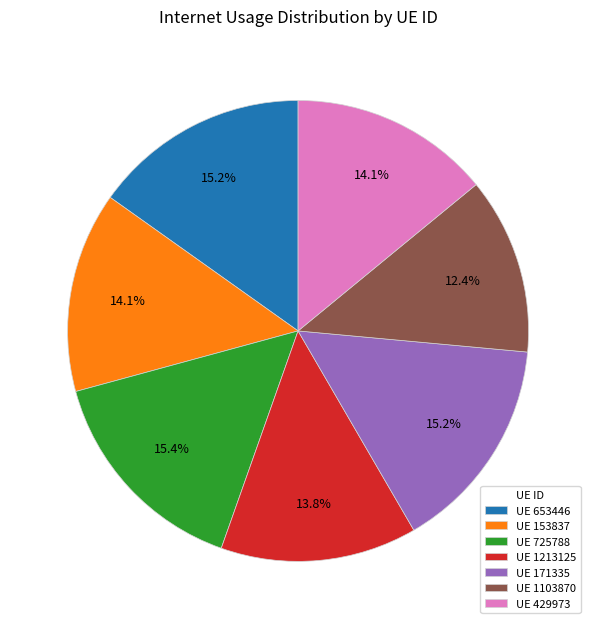

Which category has the smallest portion of the pie?

UE 1103870